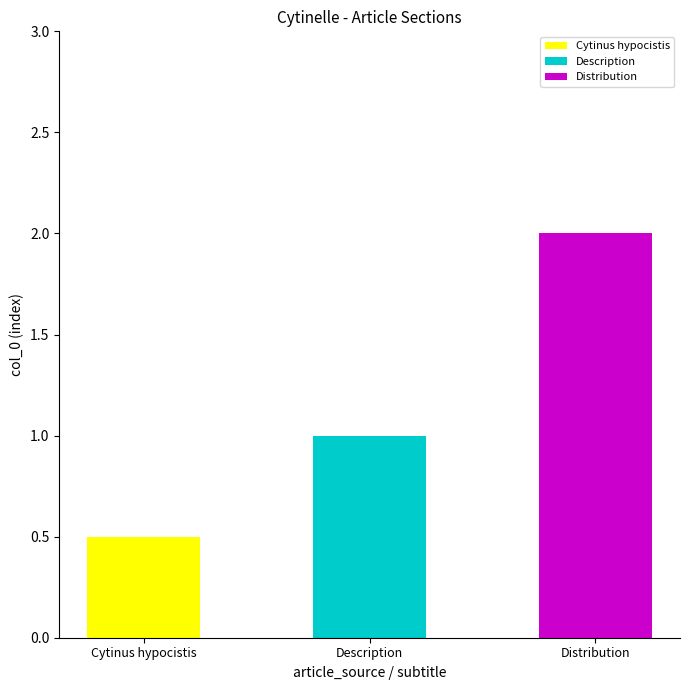

Between Distribution and Description, which is larger?

Distribution